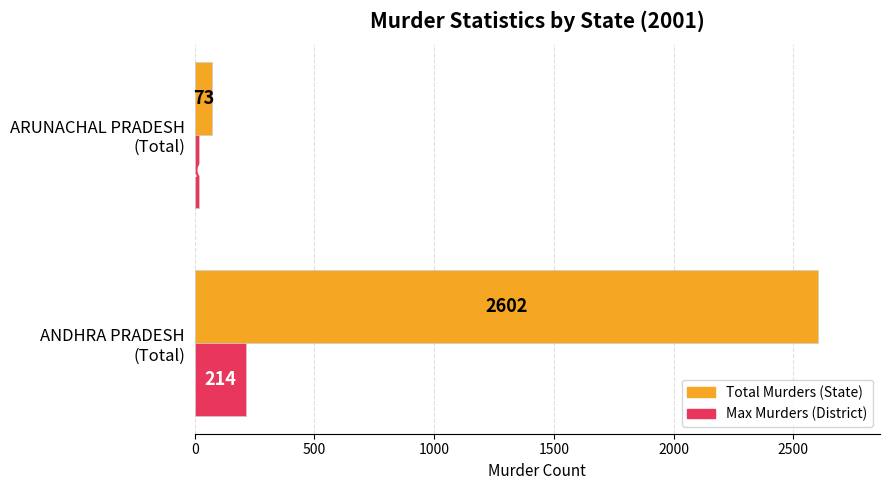

List the labels in order of Total Murders (State) value, smallest first.

ARUNACHAL PRADESH
(Total), ANDHRA PRADESH
(Total)